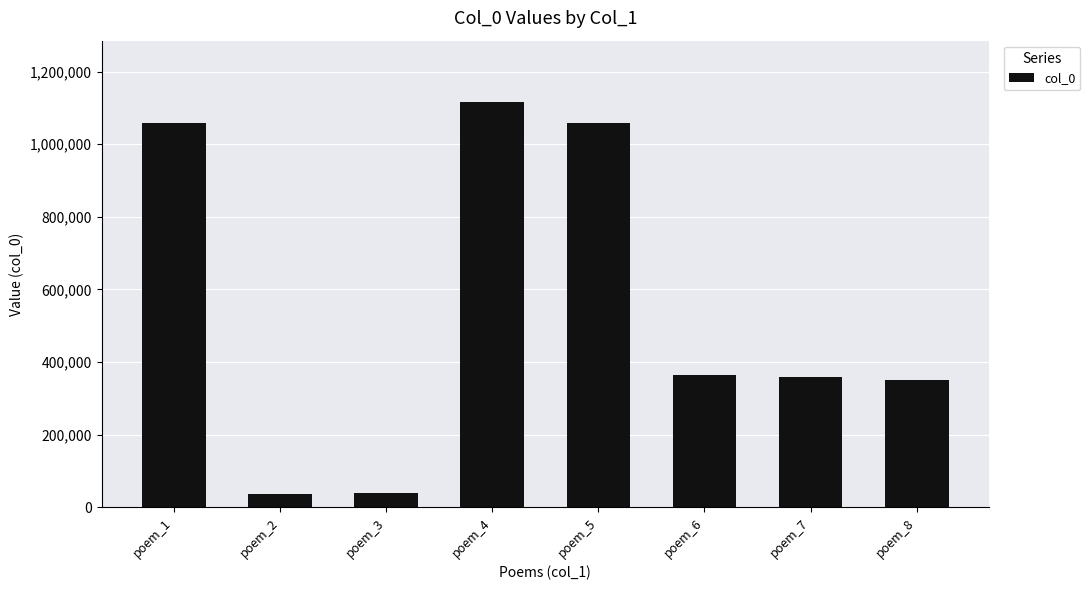

Are the bars horizontal?

No